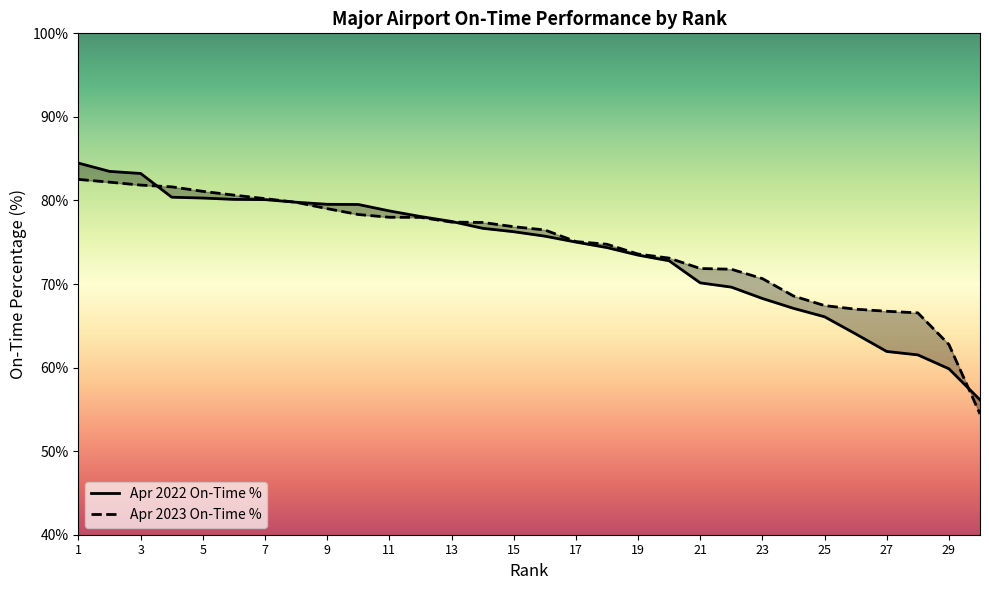

Reading left to right, what are all the values shown in this chart?

Apr 2022 On-Time %: 84.5	83.5	83.2	80.4	80.3	80.1	80.1	79.8	79.5	79.5	78.8	78.1	77.5	76.7	76.3	75.7	75.0	74.4	73.5	72.8	70.1	69.6	68.3	67.1	66.1	64.0	61.9	61.5	59.9	56.1
Apr 2023 On-Time %: 82.5	82.2	81.8	81.6	81.1	80.6	80.2	79.8	79.0	78.3	78.0	78.0	77.4	77.4	76.9	76.5	75.1	74.8	73.6	73.1	71.9	71.8	70.7	68.6	67.4	67.0	66.7	66.5	62.8	54.4